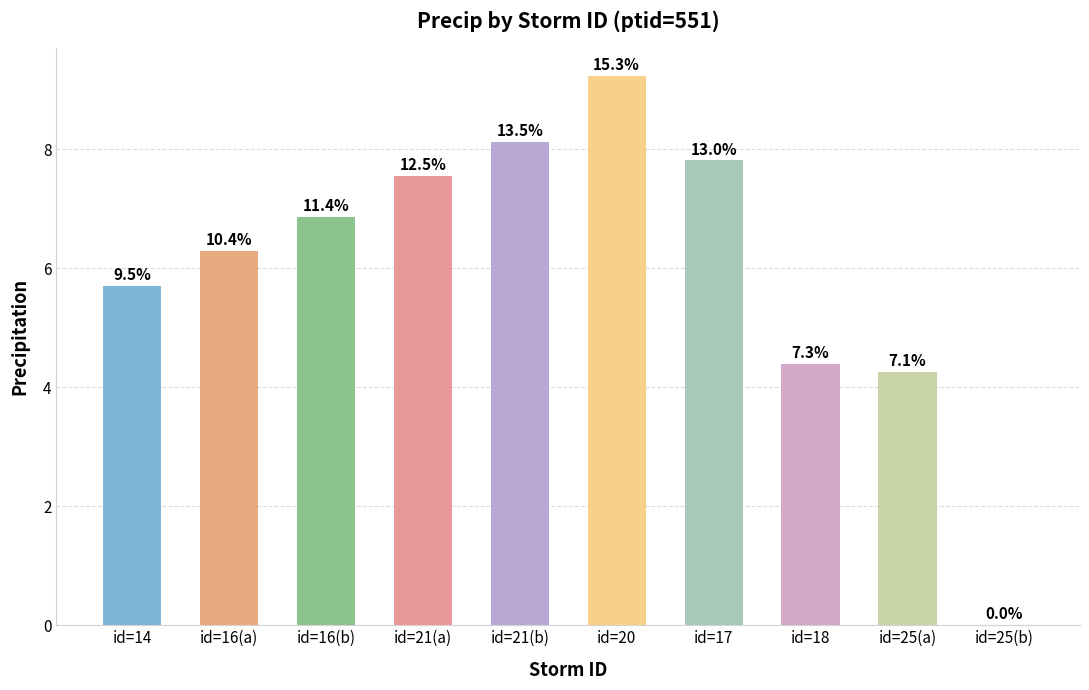

Are the bars horizontal?

No